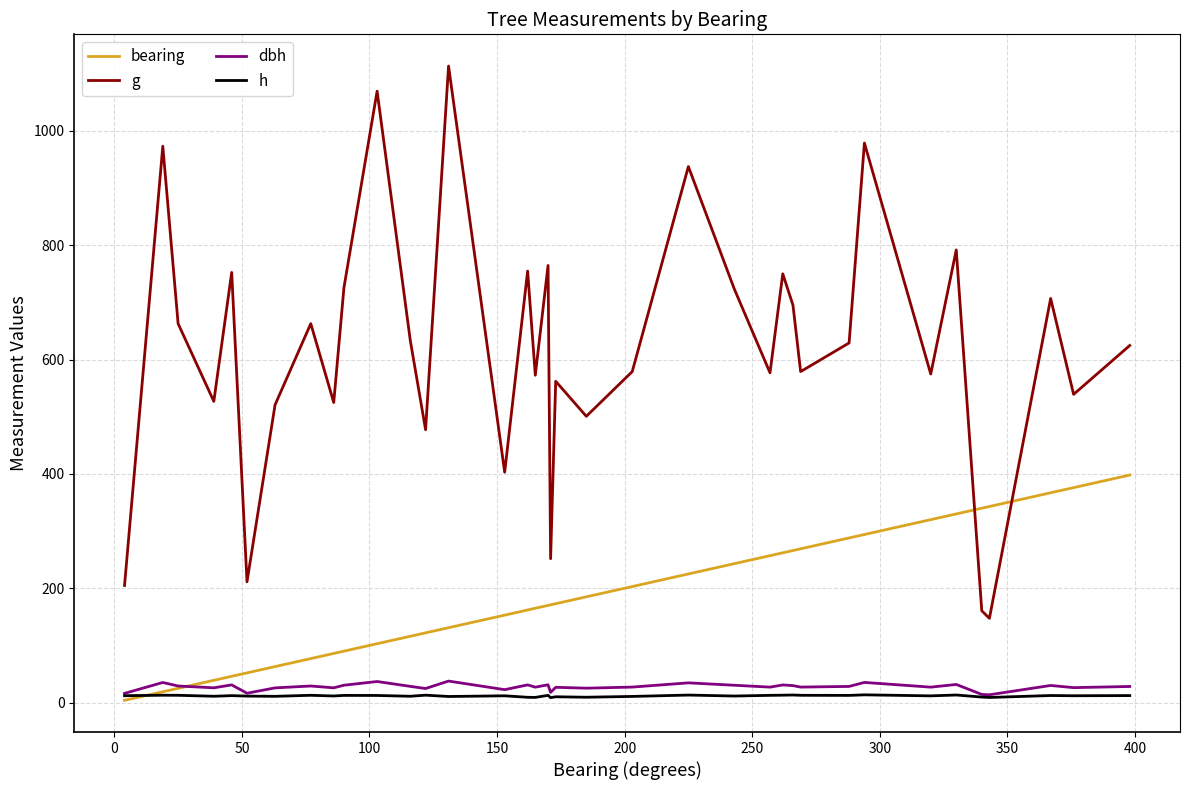

What is the greatest value displayed?

1113.3